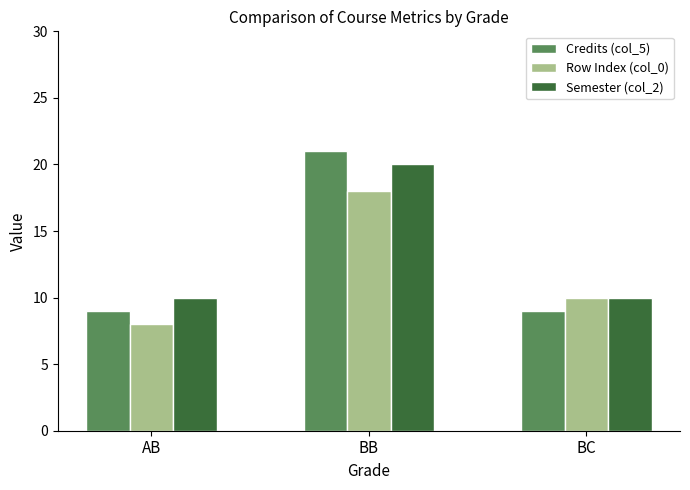

Which series has the largest total across all categories?

Semester (col_2)